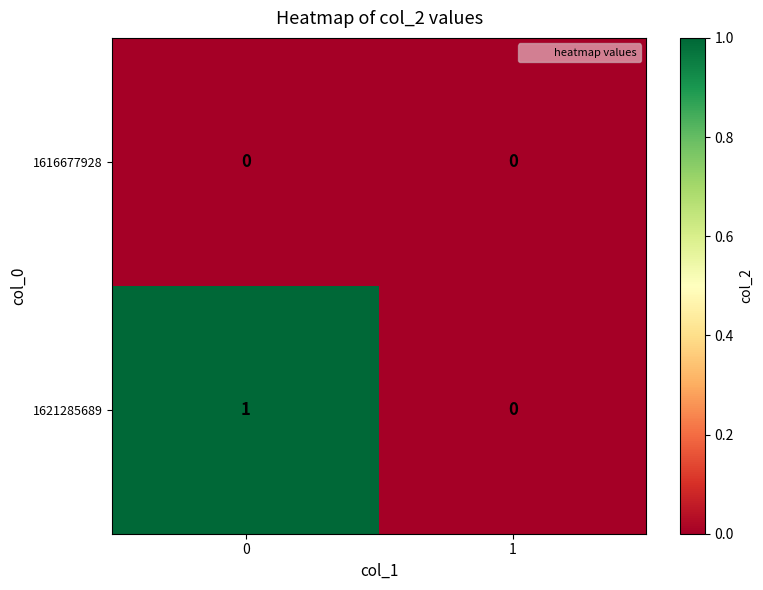

Is the value of 1616677928 at 1 greater than the value of 1621285689 at 0?

No